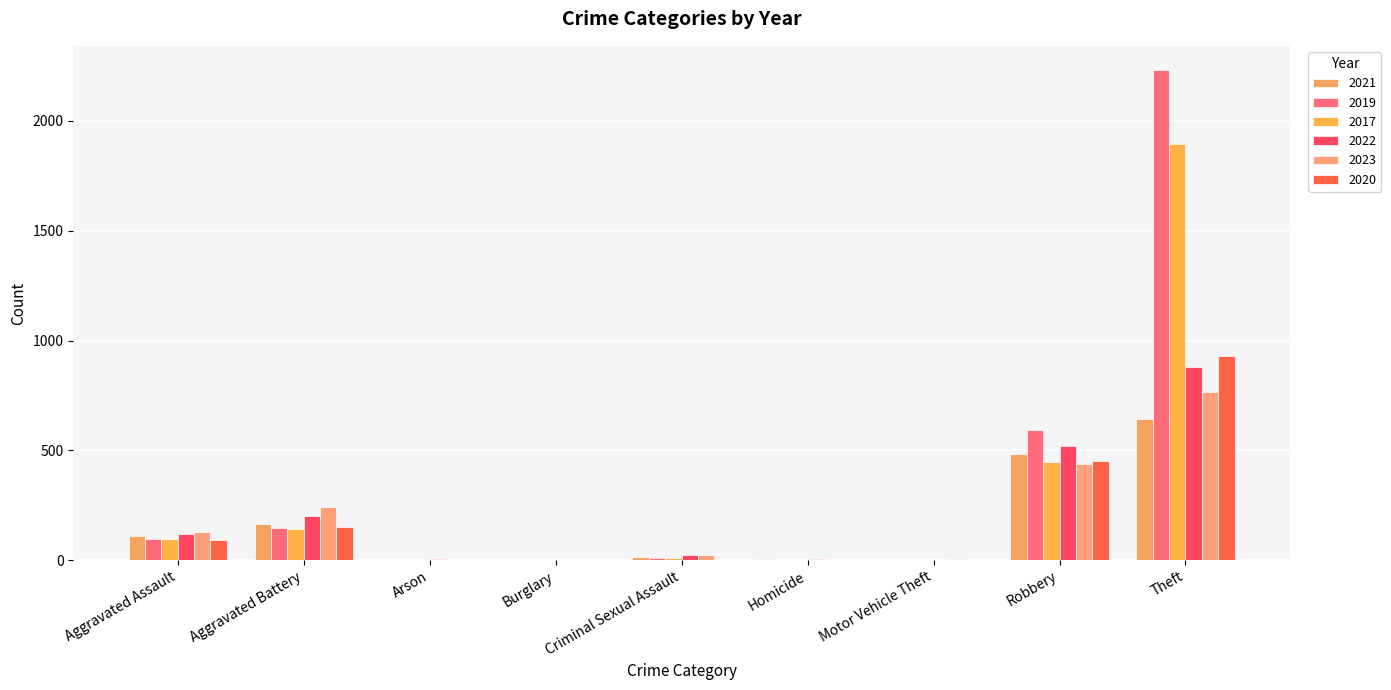

What position from the left is Burglary?

4